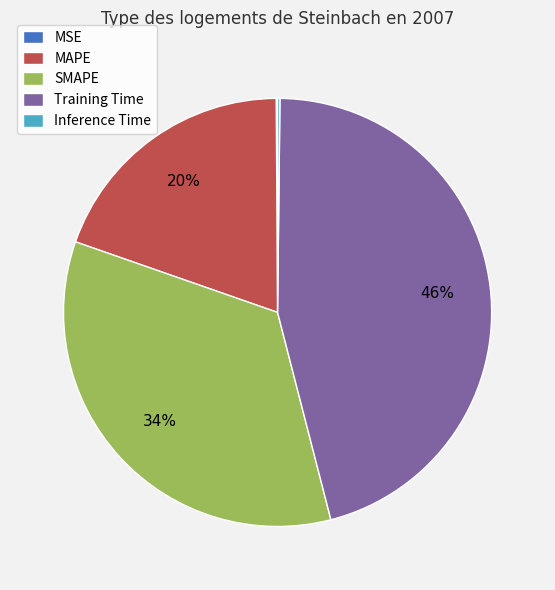

Which slice is the largest?

Training Time